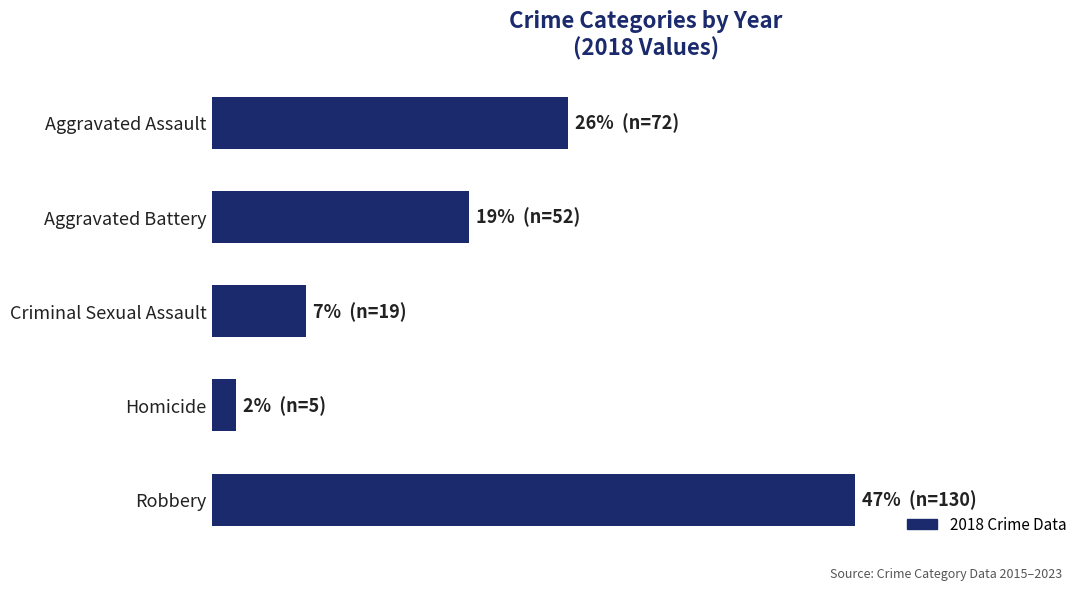

Does the chart contain any negative values?

No